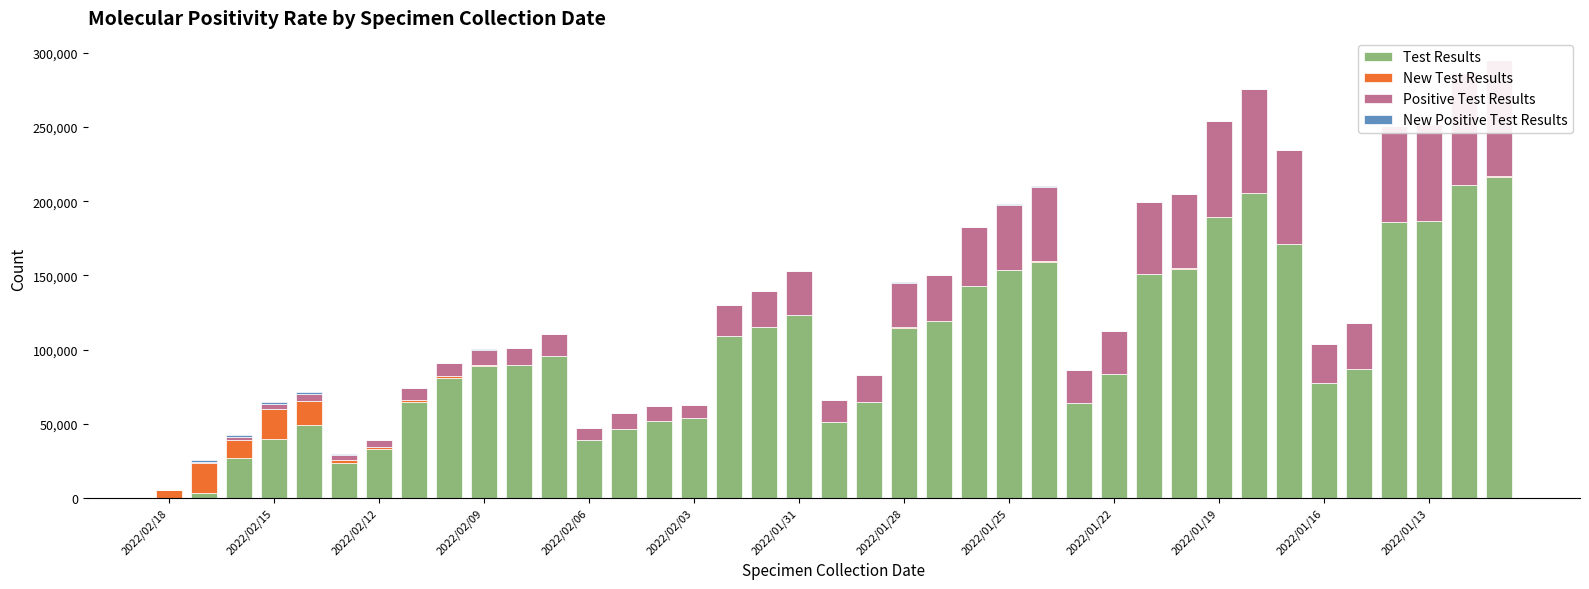

What is the difference between the second highest and second lowest values in the New Positive Test Results series?

1450